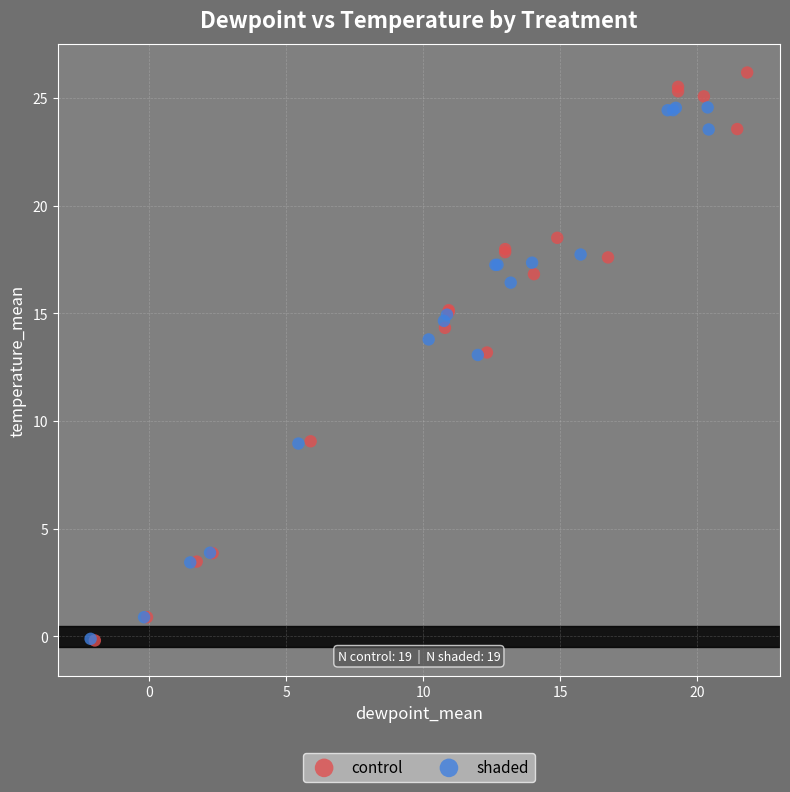

Which series has the widest spread of Y values?

control